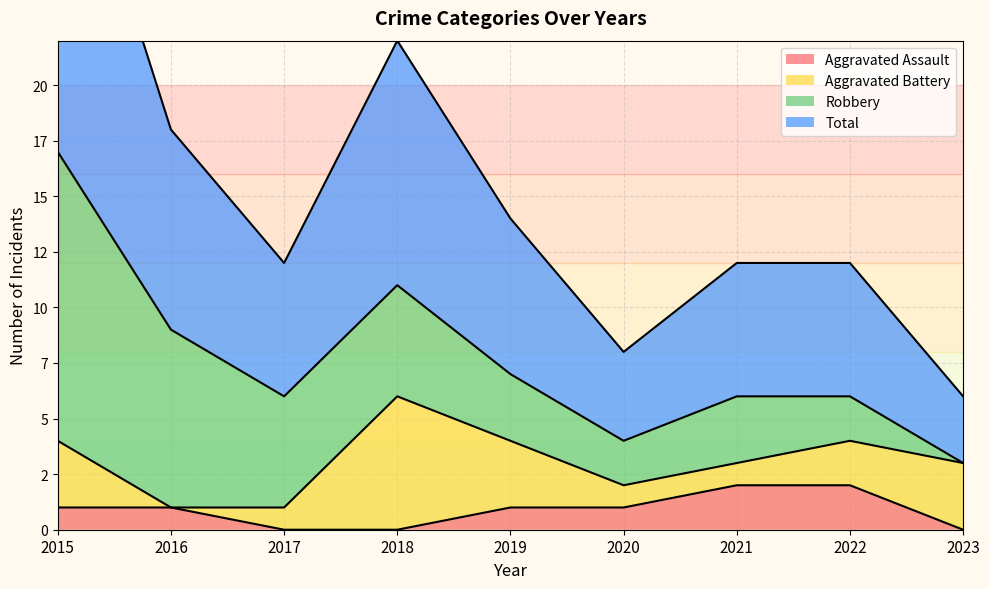

What is the difference between the maximum and minimum values in the Aggravated Assault series?

2